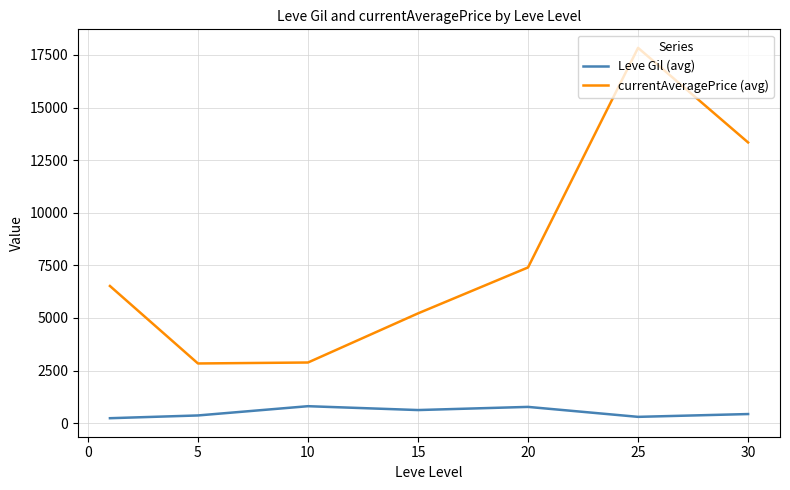

Which series has the widest spread of values?

currentAveragePrice (avg)